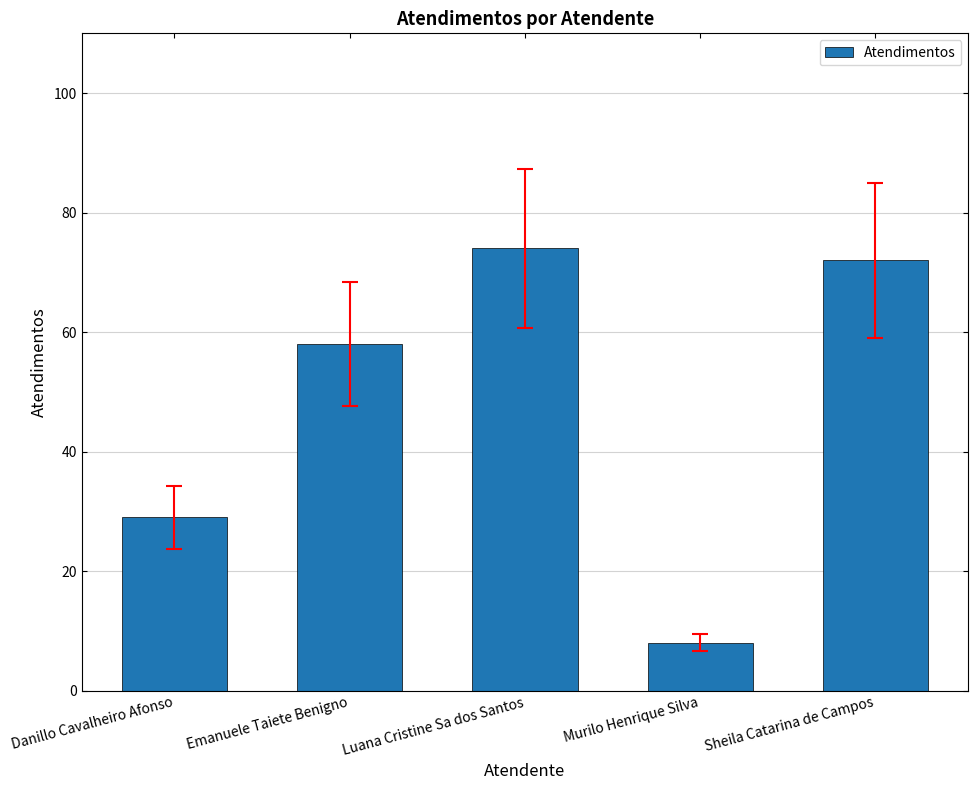

Between Sheila Catarina de Campos and Emanuele Taiete Benigno, which is larger?

Sheila Catarina de Campos